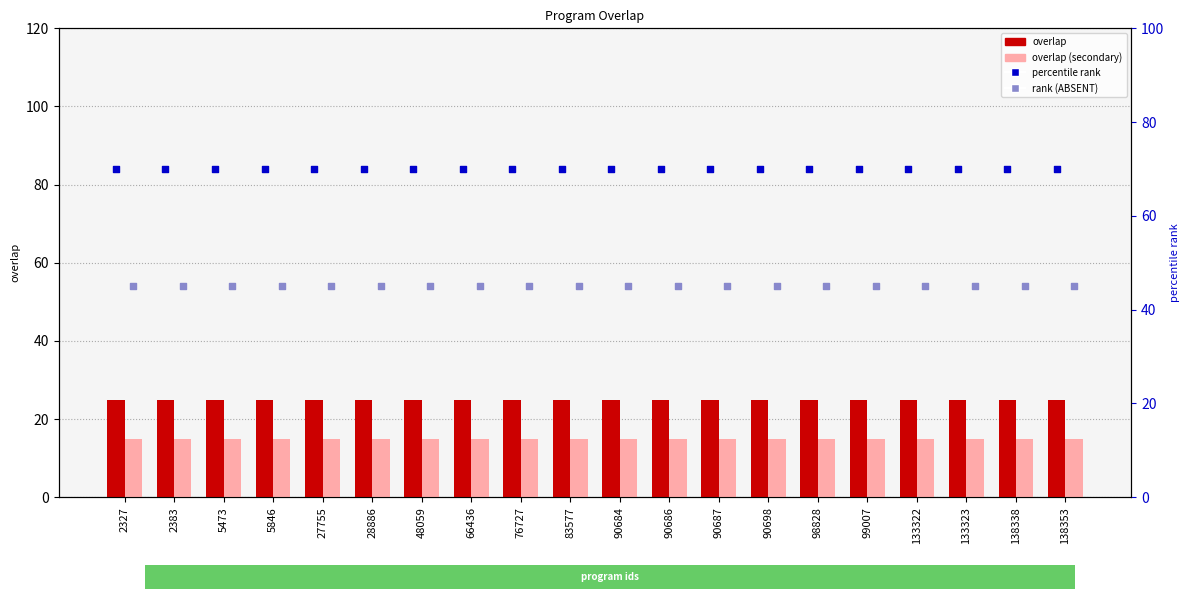

At how many categories does at least one series exceed 24?

20